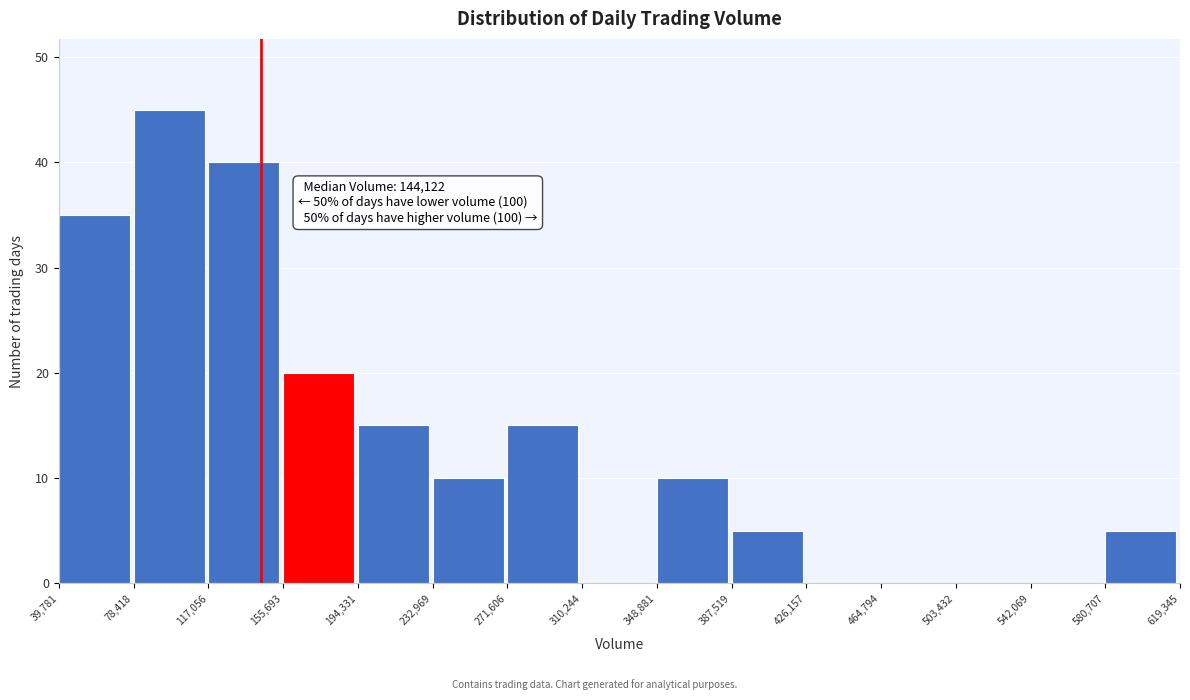

Which range on the x-axis has the tallest bar?

78,418 to 117,056